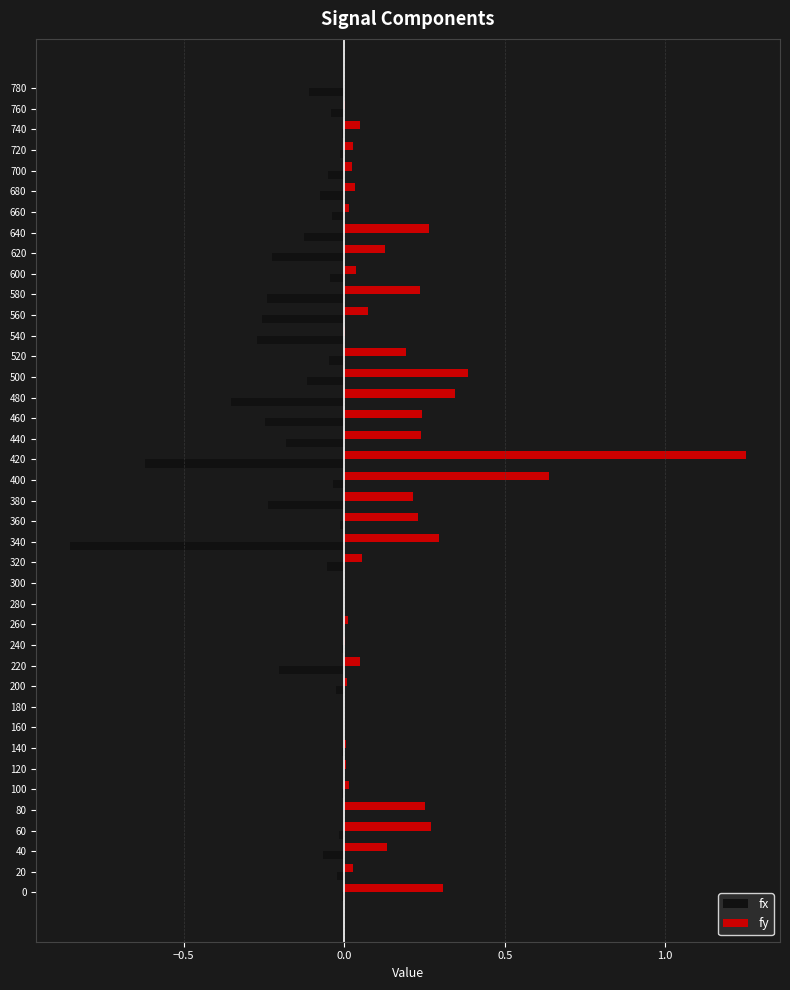

Which category has the highest value across all series?

420